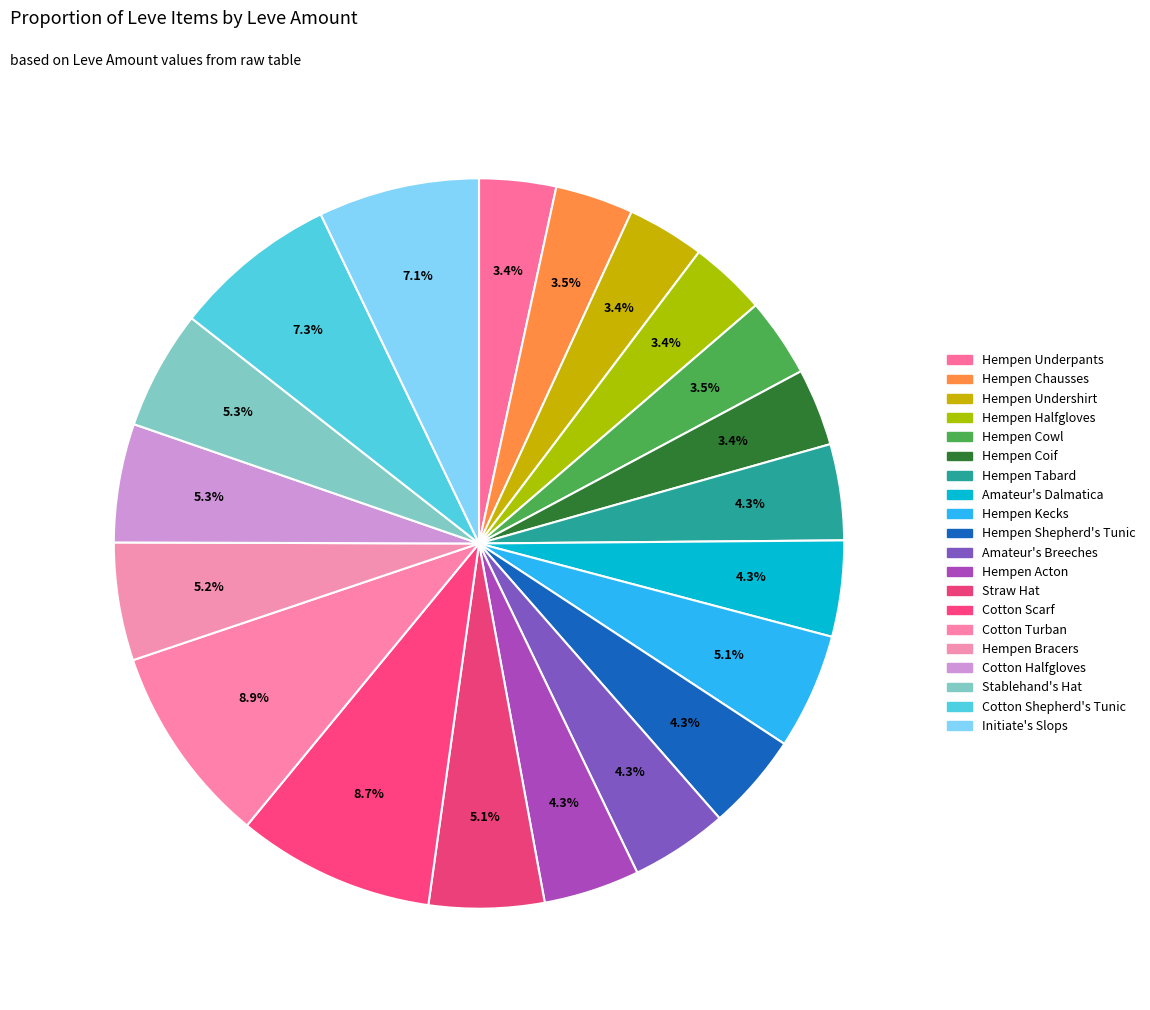

Is Amateur's Dalmatica the majority of the pie?

No